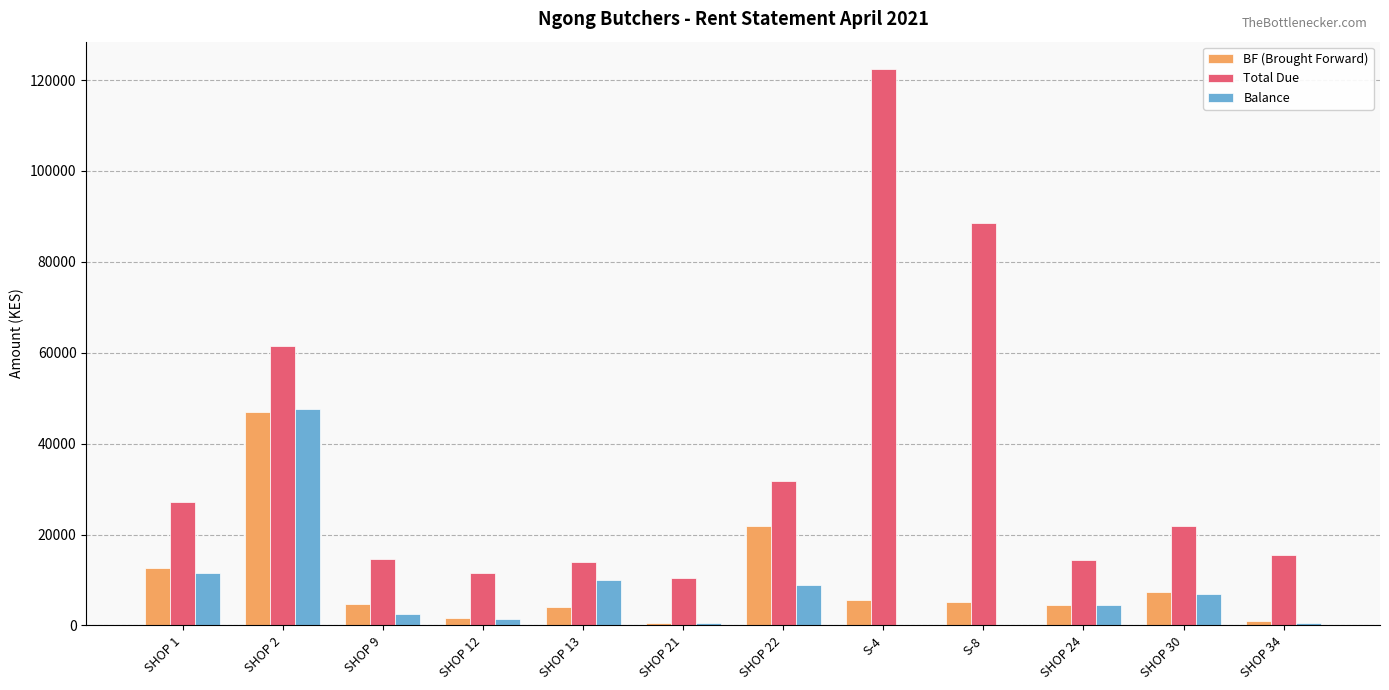

What is the sum of all Balance values?

94239